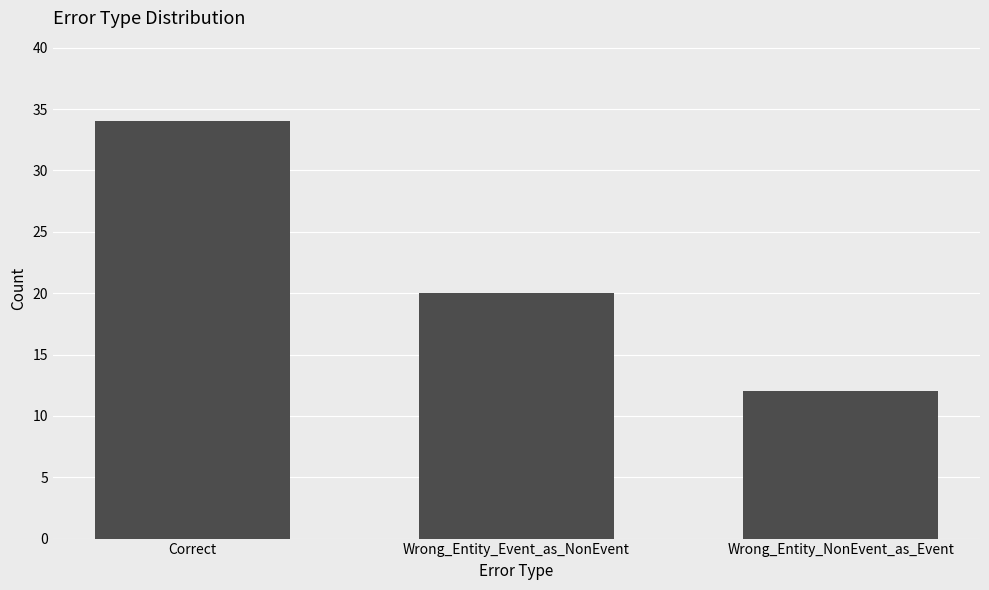

What is the change in value from Correct to Wrong_Entity_NonEvent_as_Event?

-22